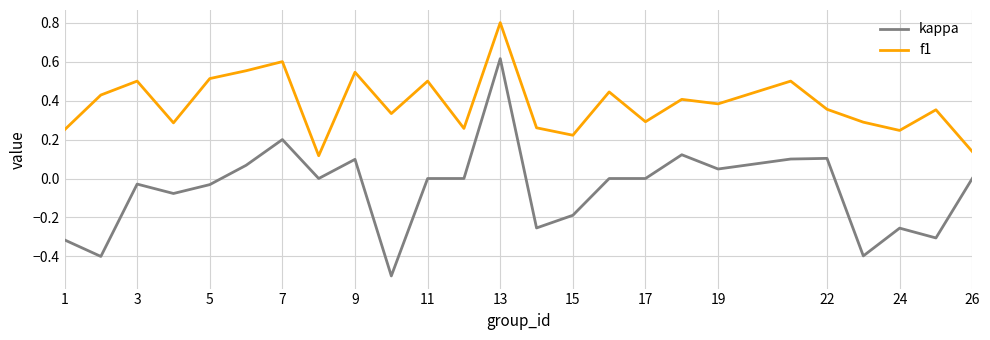

Which series has the largest range (max minus min)?

kappa